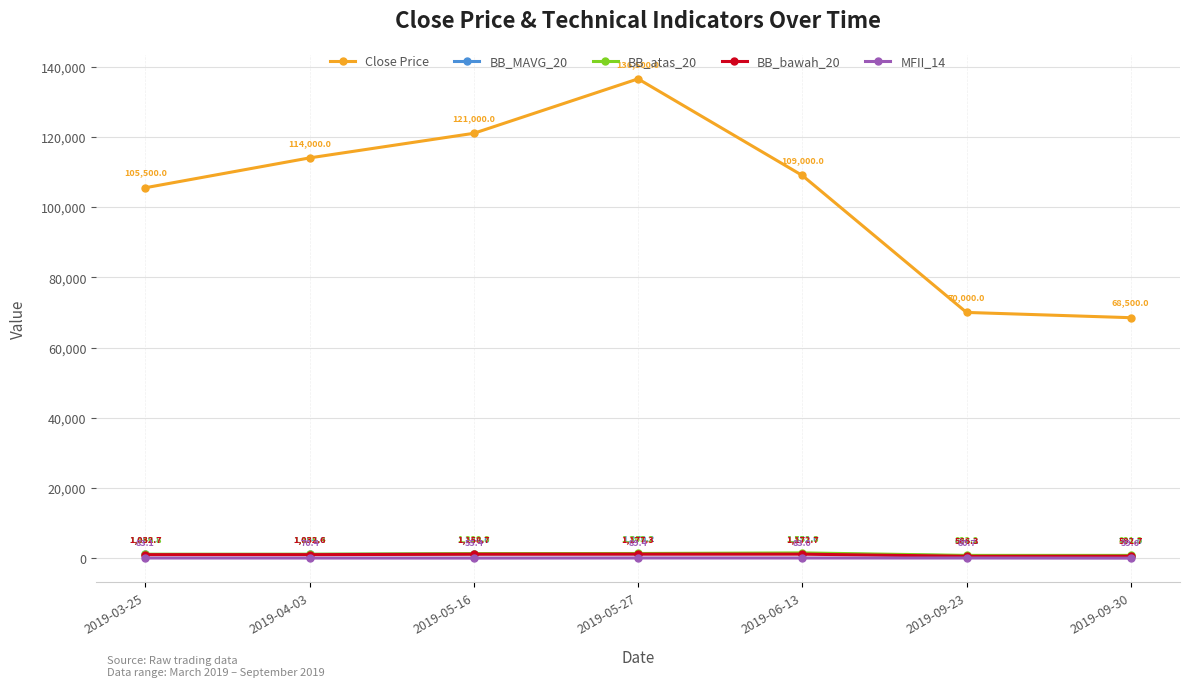

How many interior local peaks does the Close Price series have?

1